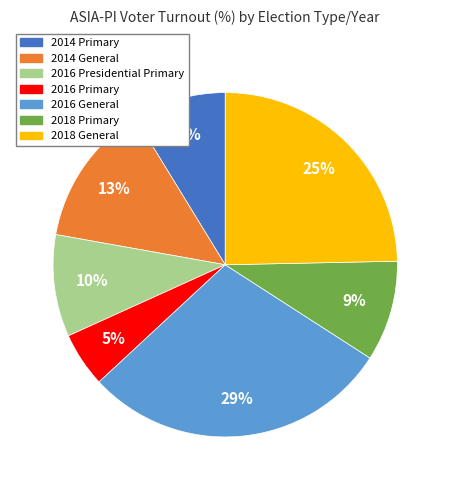

Approximately how many times larger is the value at 2016 Presidential Primary compared to 2014 Primary?

1.1